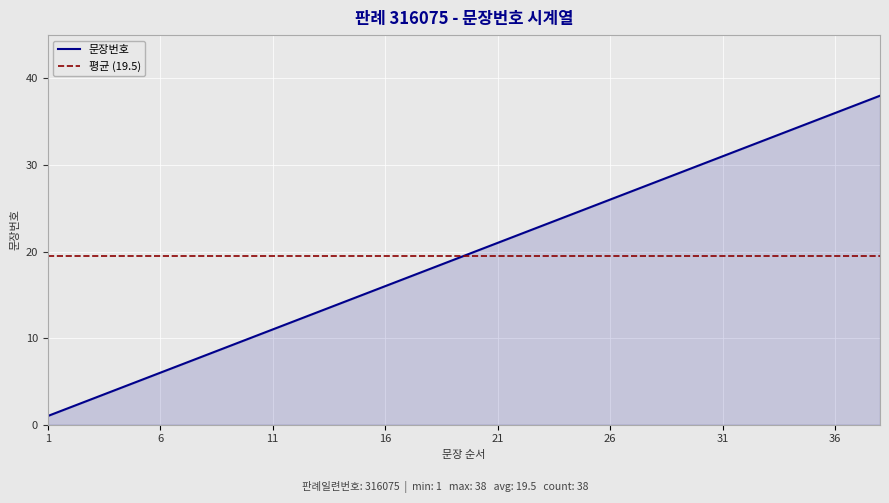

What is the difference between the maximum and minimum values?

37